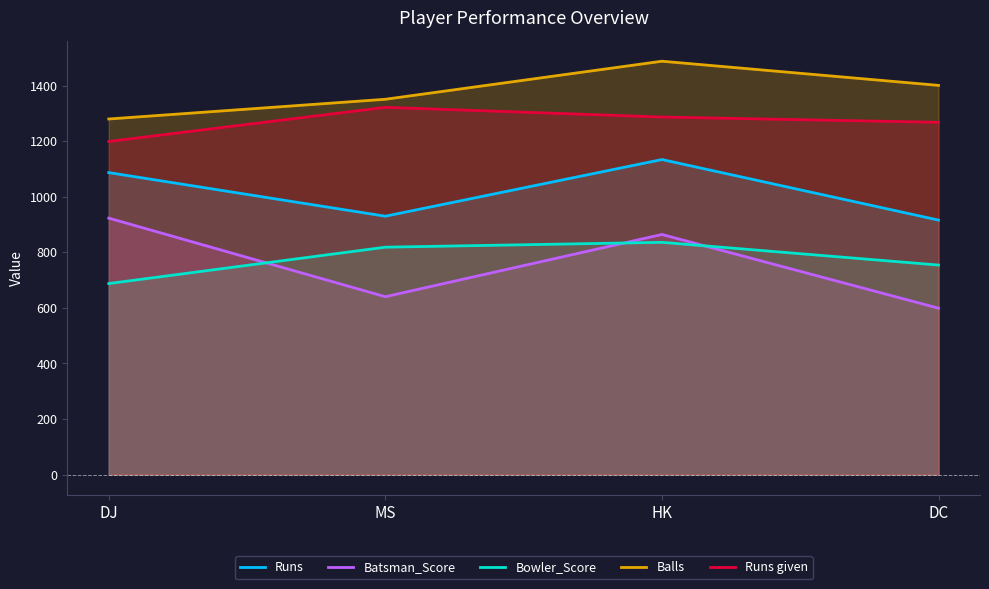

How many interior local peaks does the Batsman_Score series have?

1